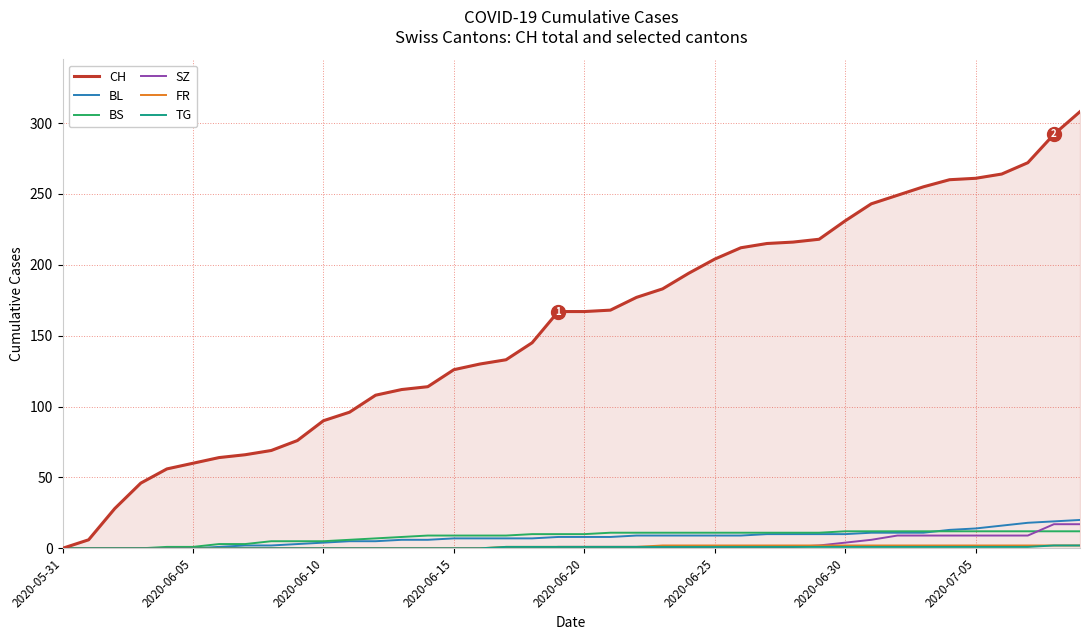

What is the greatest value displayed?

308